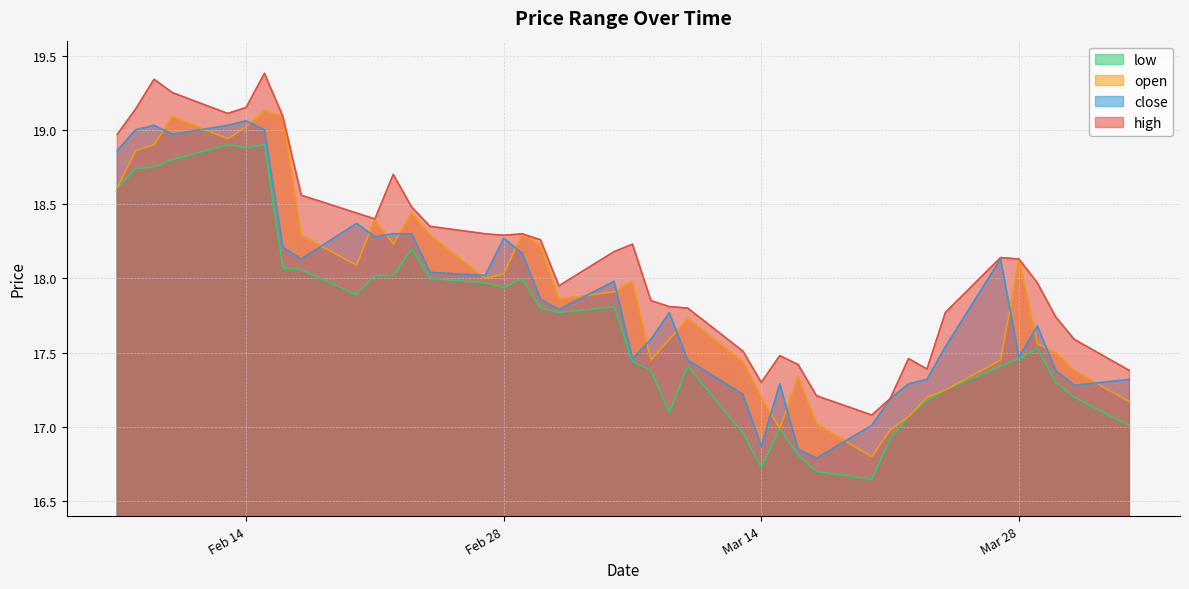

True or false: close and low intersect in this chart.

False